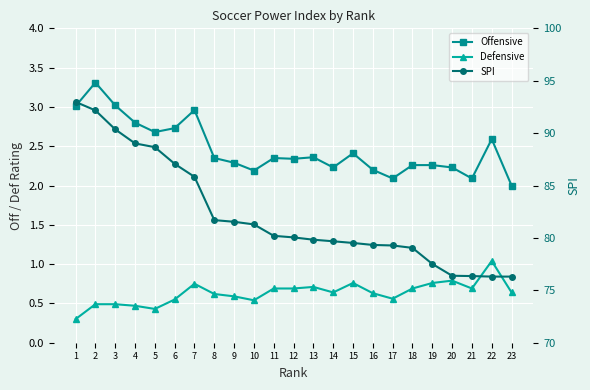

What are all the series names shown in the legend?

Offensive, Defensive, SPI